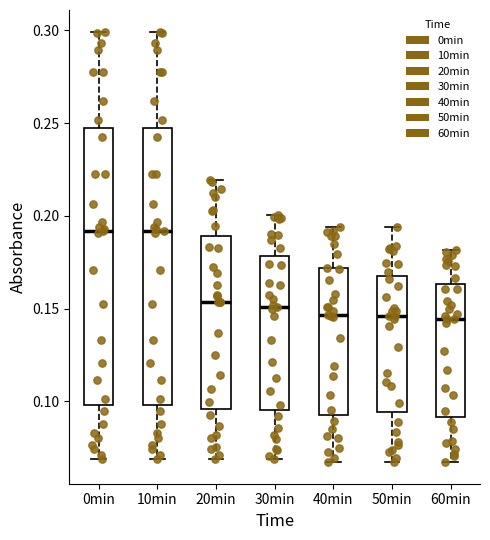

Reading left to right, transcribe this box plot: for each box, give where its median line is, the range the box spans, and where its two whiskers end, as read against the y-axis. The values are not printed on the chart, so give them approximately, as read against the axis.

0min: median 0.190, box 0.100 to 0.245, whiskers 0.070 to 0.300
10min: median 0.190, box 0.100 to 0.245, whiskers 0.070 to 0.300
20min: median 0.155, box 0.095 to 0.190, whiskers 0.070 to 0.220
30min: median 0.150, box 0.095 to 0.180, whiskers 0.070 to 0.200
40min: median 0.145, box 0.095 to 0.170, whiskers 0.065 to 0.195
50min: median 0.145, box 0.095 to 0.170, whiskers 0.065 to 0.195
60min: median 0.145, box 0.090 to 0.165, whiskers 0.065 to 0.180